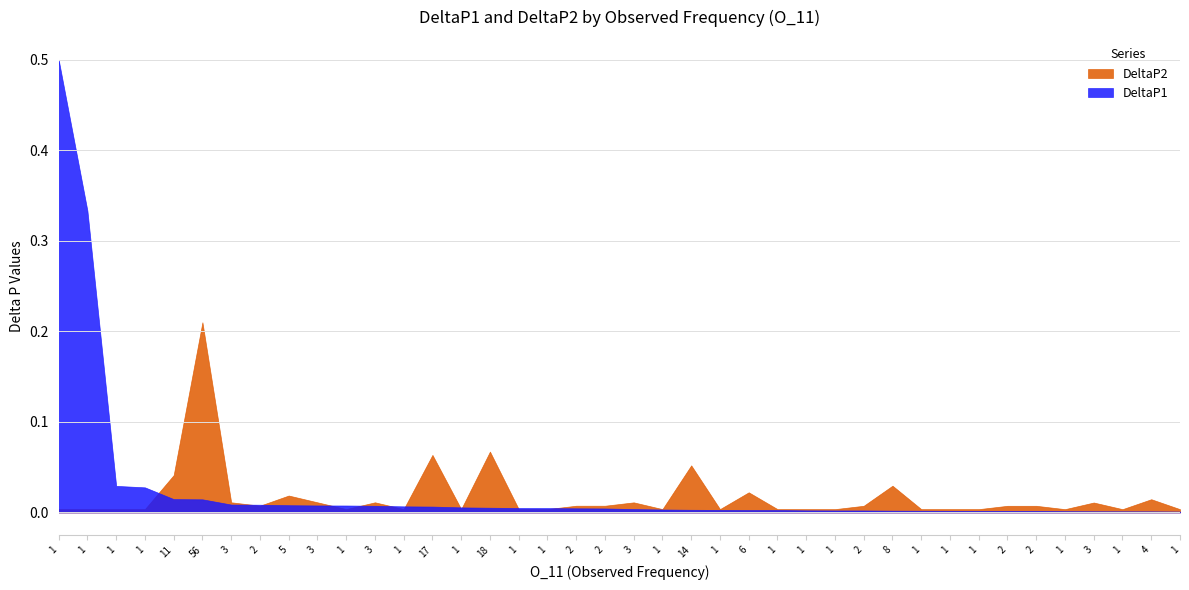

What are all the series names shown in the legend?

DeltaP2, DeltaP1